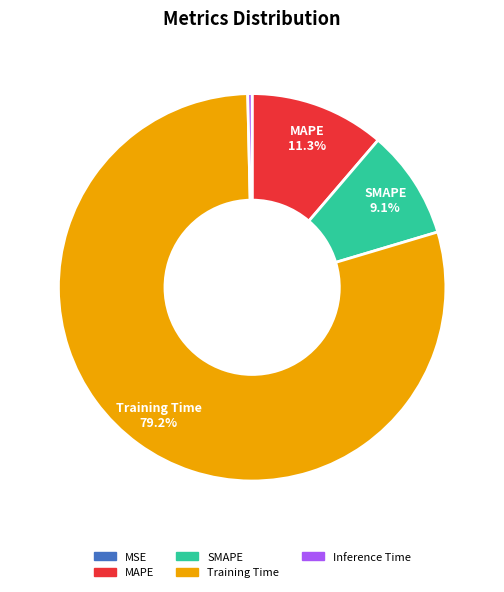

Which category has the biggest portion of the pie?

Training Time